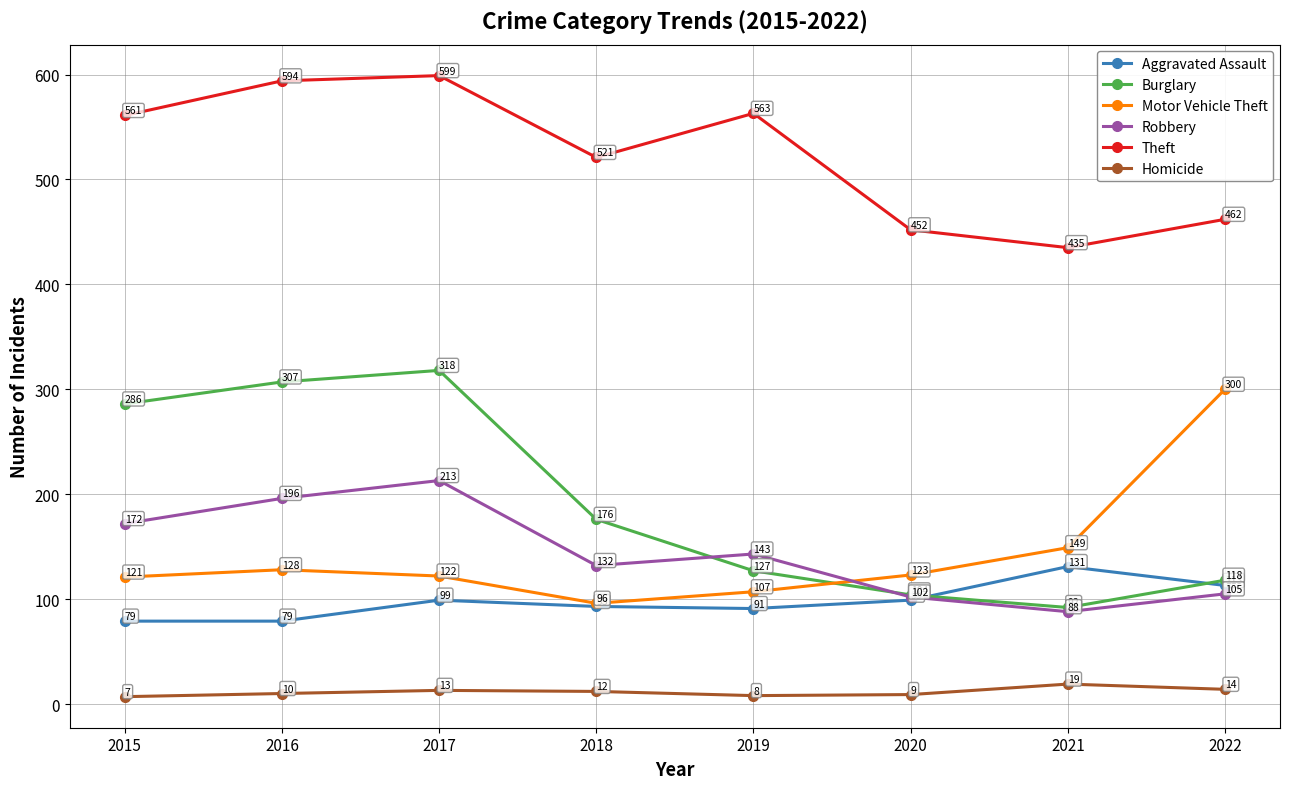

What is the maximum value shown in the chart?

599